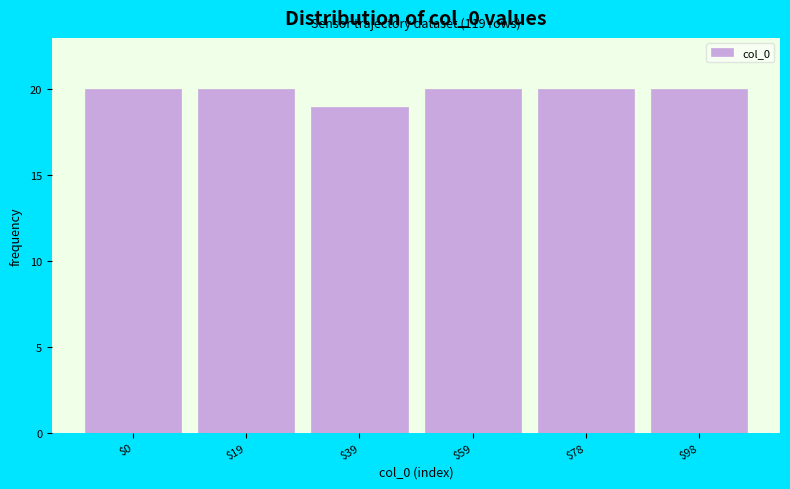

Reading left to right, extract all data points from this chart.

20	20	19	20	20	20